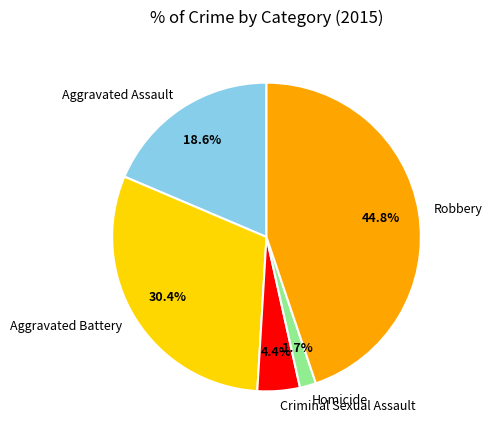

Count the number of slices in the pie.

5